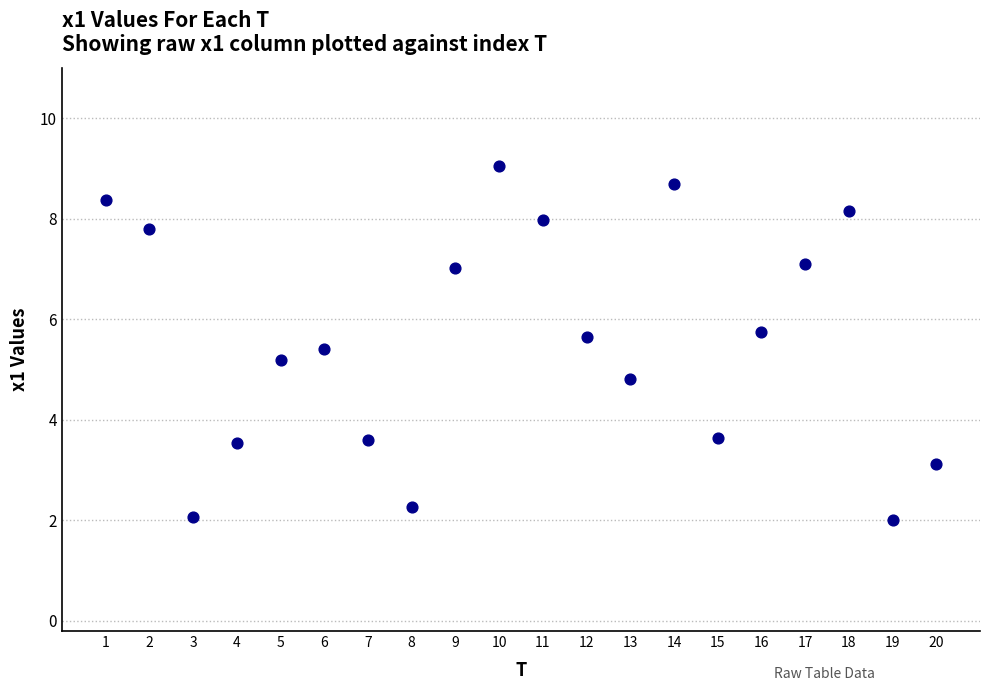

What is the range of X values (max minus min)?

19.0